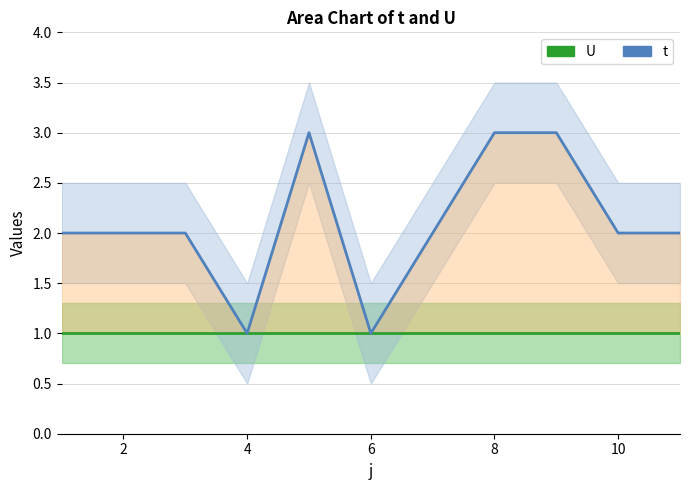

How many lines are shown in the chart?

2